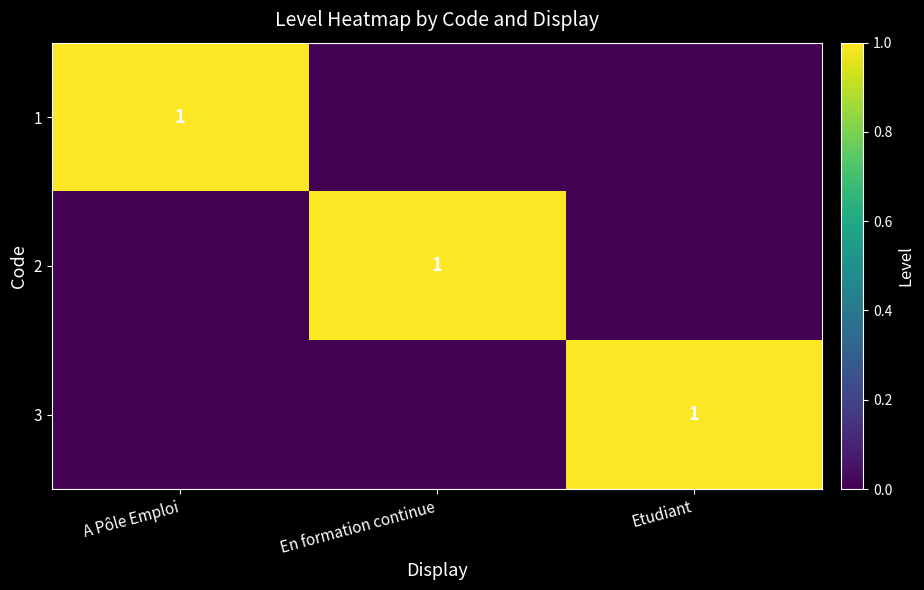

The value of 2 at En formation continue is 1. True or false?

True